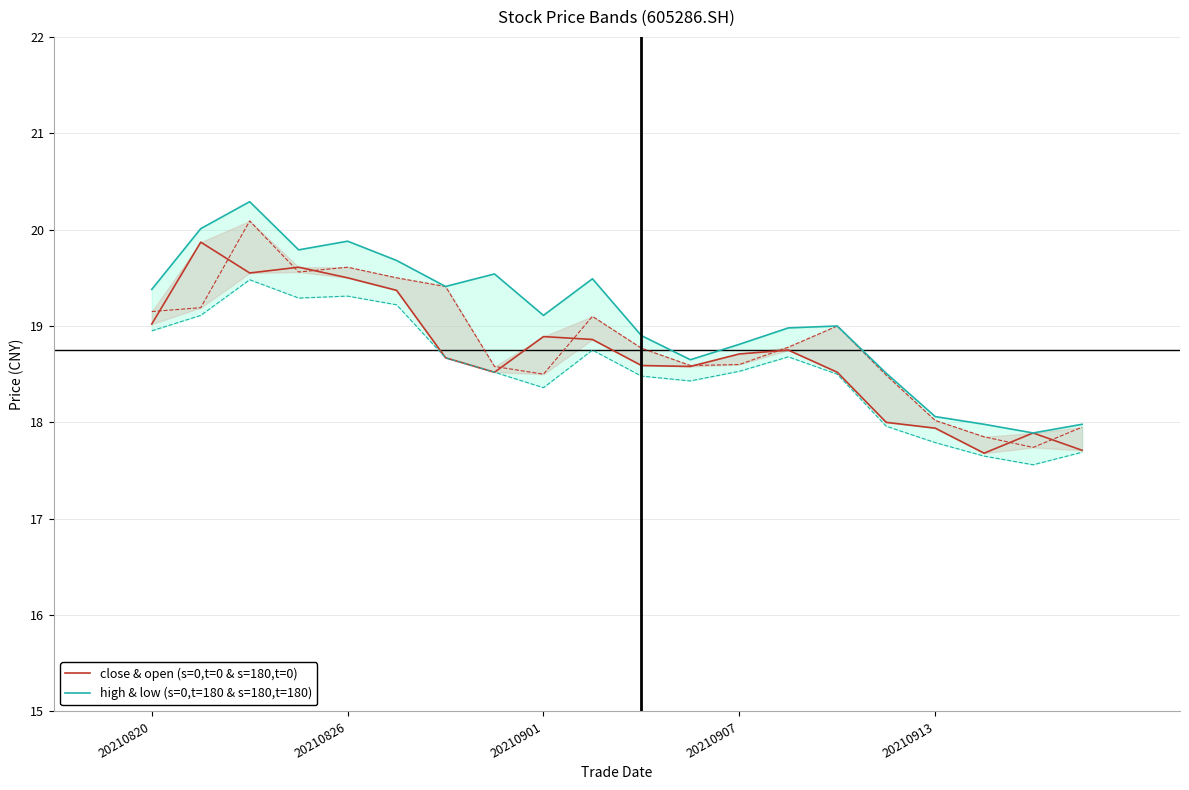

Reading left to right, list all the values displayed in this chart.

close & open (s=0,t=0 & s=180,t=0): 19.0	19.9	19.6	19.6	19.5	19.4	18.7	18.5	18.9	18.9	18.6	18.6	18.7	18.8	18.5	18.0	17.9	17.7	17.9	17.7
high & low (s=0,t=180 & s=180,t=180): 19.4	20.0	20.3	19.8	19.9	19.7	19.4	19.5	19.1	19.5	18.9	18.6	18.8	19.0	19.0	18.5	18.1	18.0	17.9	18.0